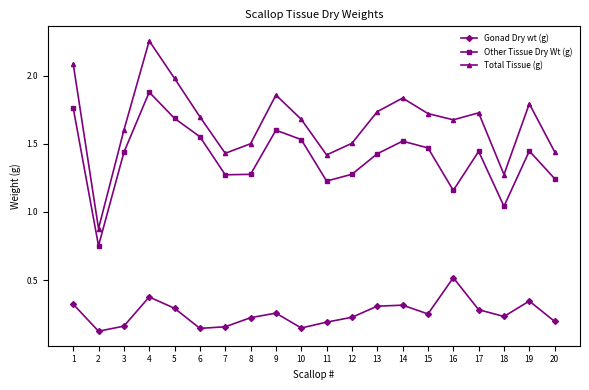

What is the sum of all Gonad Dry wt (g) values?

5.1